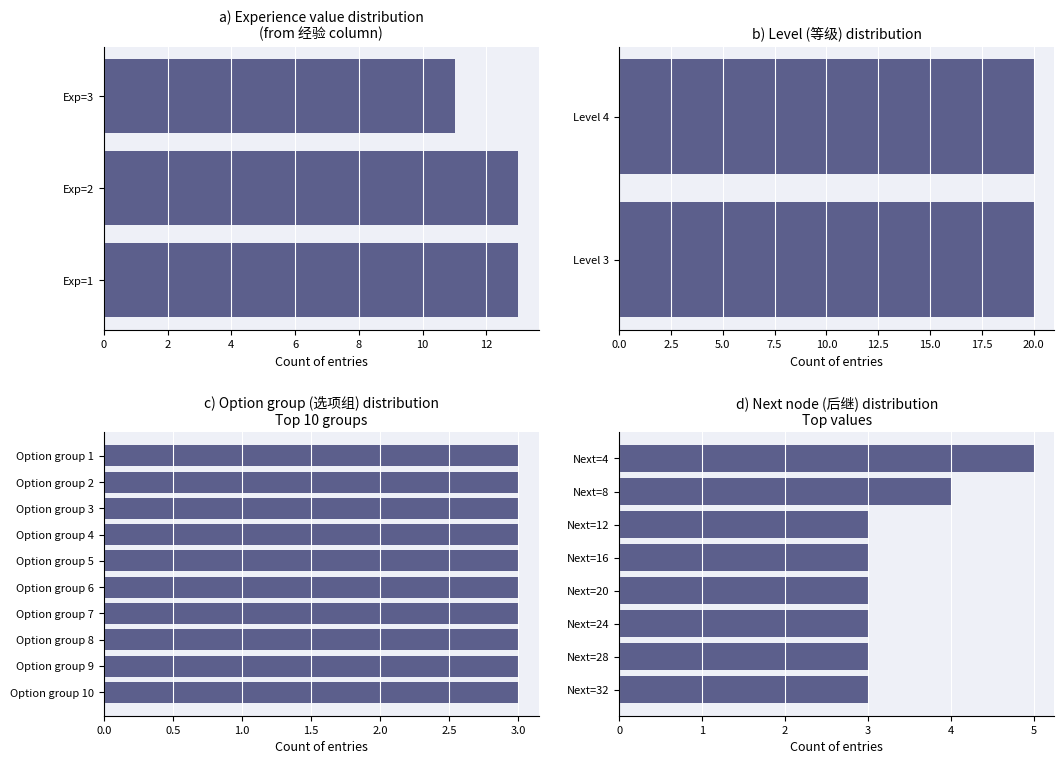

Does the chart contain any negative values?

No